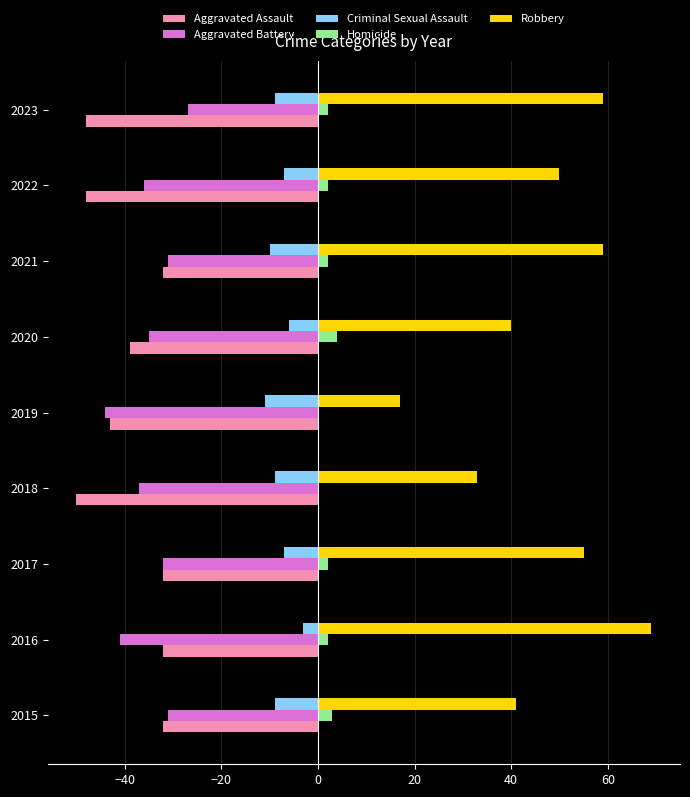

What is the sum of all Aggravated Assault values?

-356